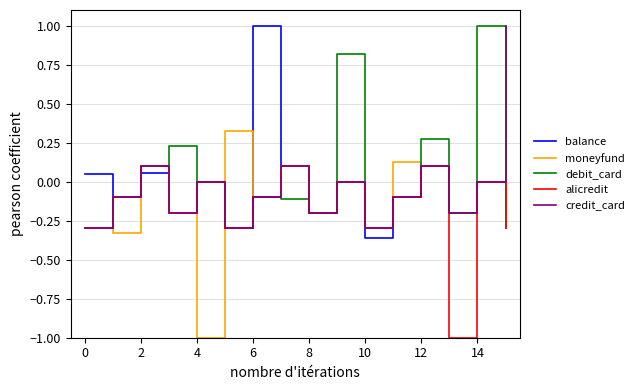

What is the maximum value shown in the chart?

1.0